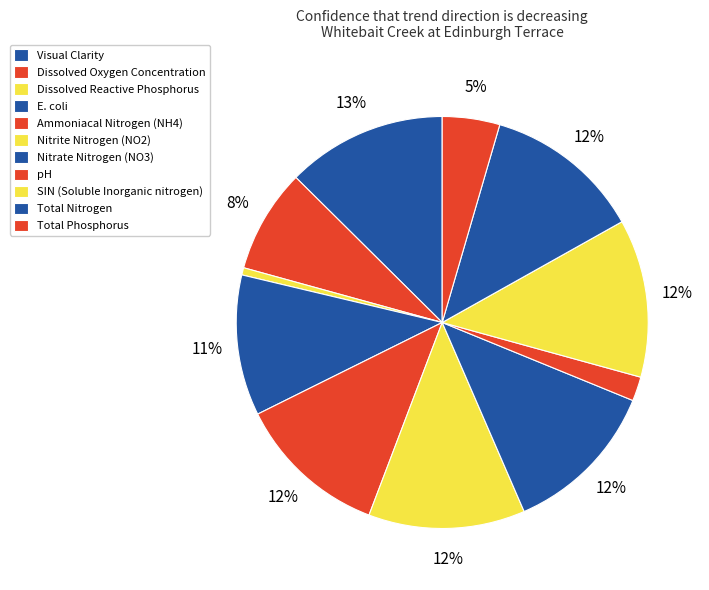

Which category has the smallest portion of the pie?

Dissolved Reactive Phosphorus